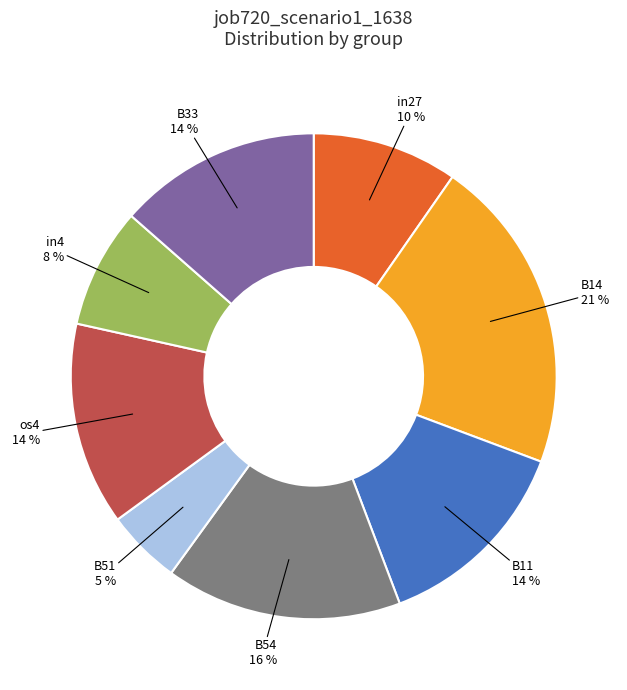

Count the number of slices in the pie.

8